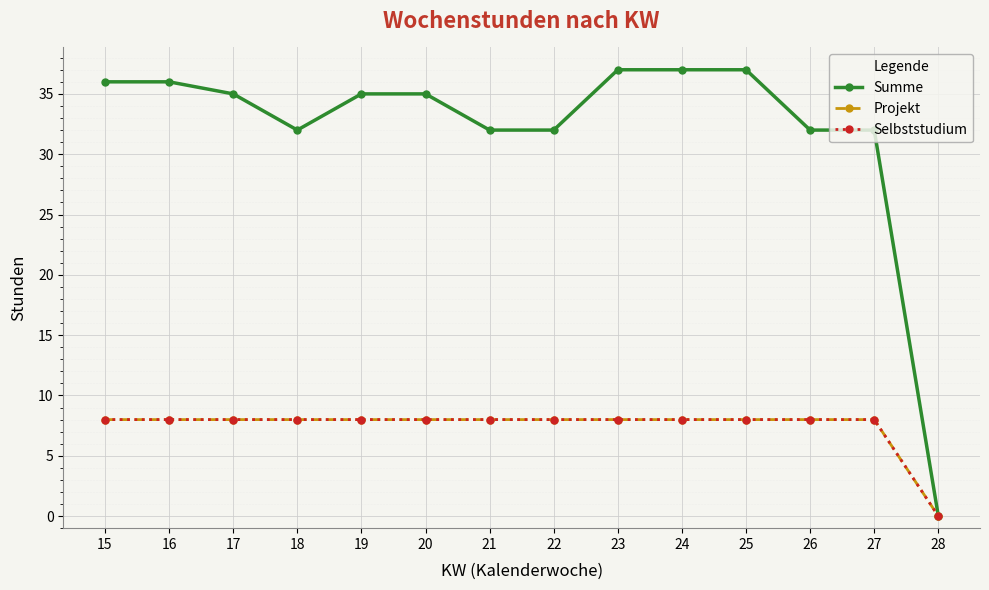

Reading left to right, what are all the values shown in this chart?

Summe: 36	36	35	32	35	35	32	32	37	37	37	32	32	0
Projekt: 8	8	8	8	8	8	8	8	8	8	8	8	8	0
Selbststudium: 8	8	8	8	8	8	8	8	8	8	8	8	8	0